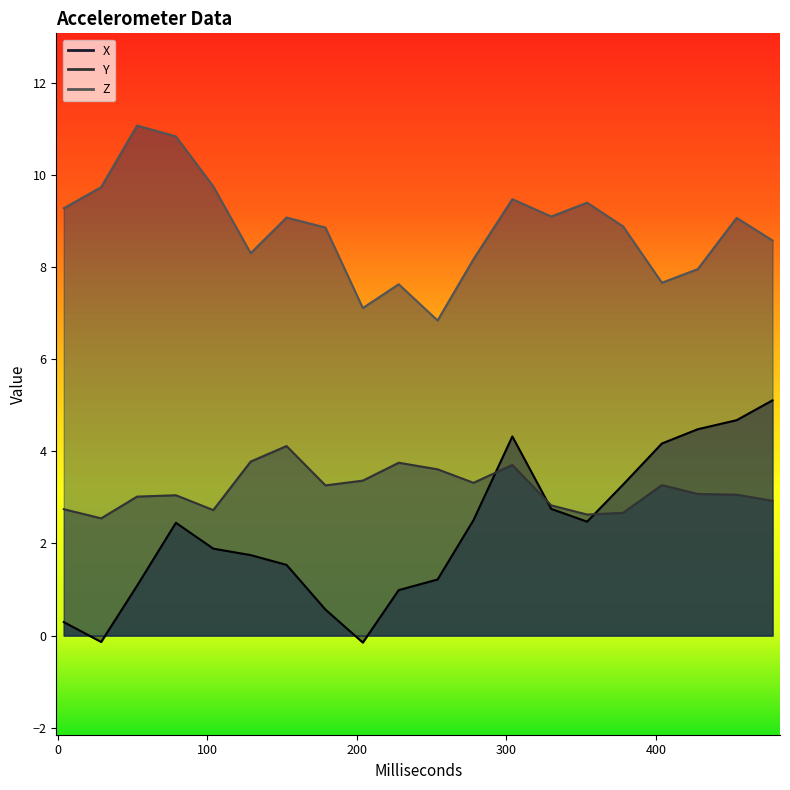

What is the difference between the X values at 354 and 104?

0.6